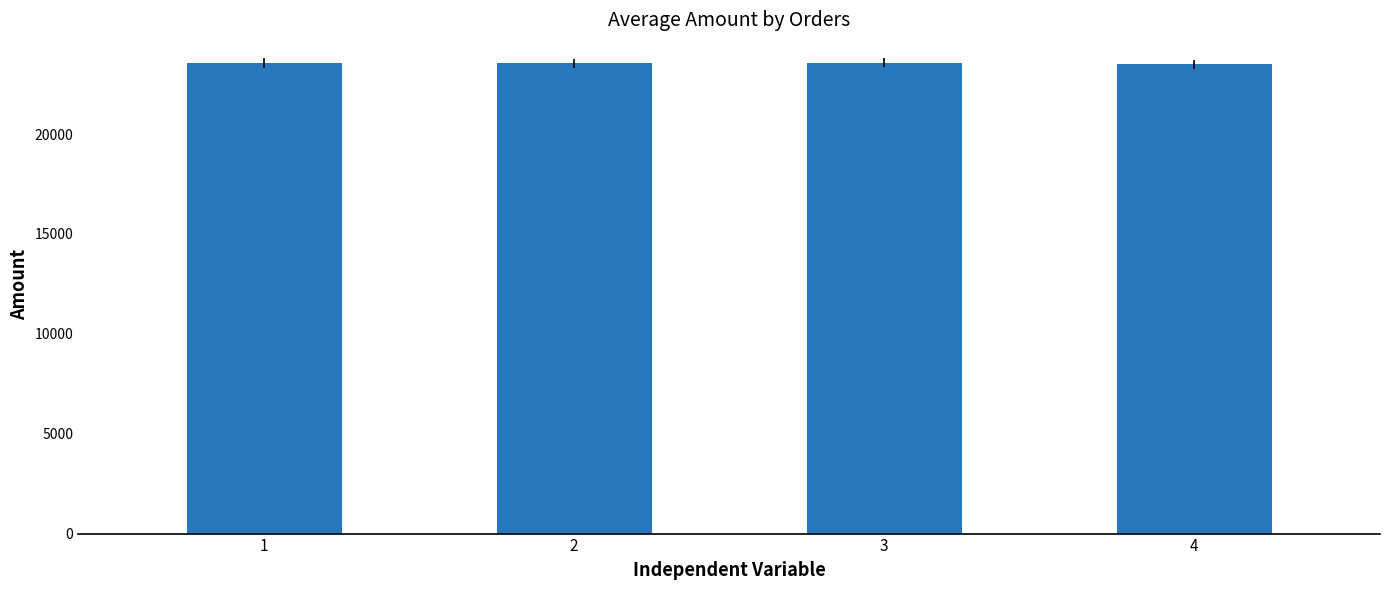

What is the difference between the second highest and second lowest values?

7.7